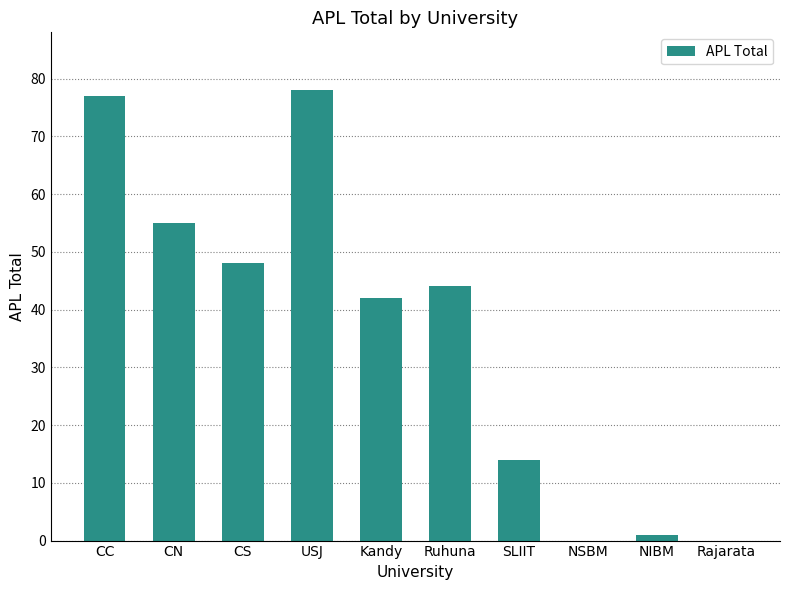

What is the sum of all values?

359